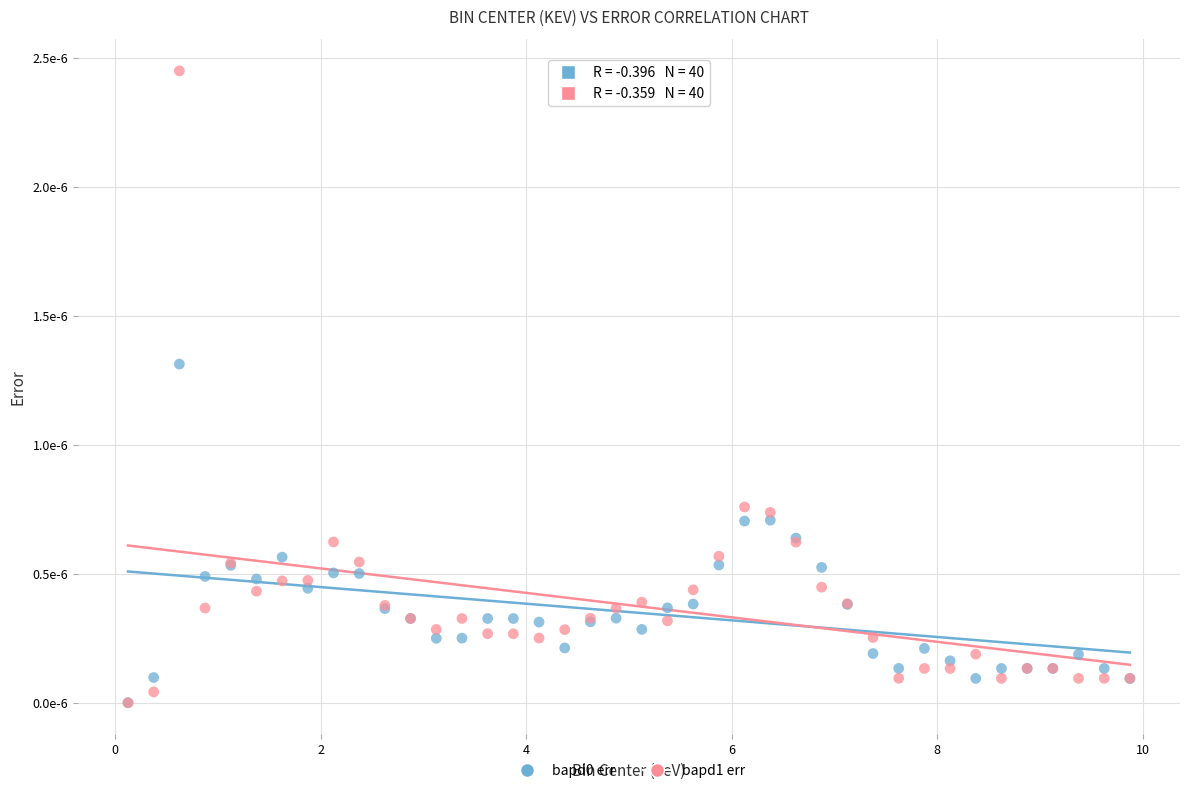

Which series has the widest spread of Y values?

bapd1 err